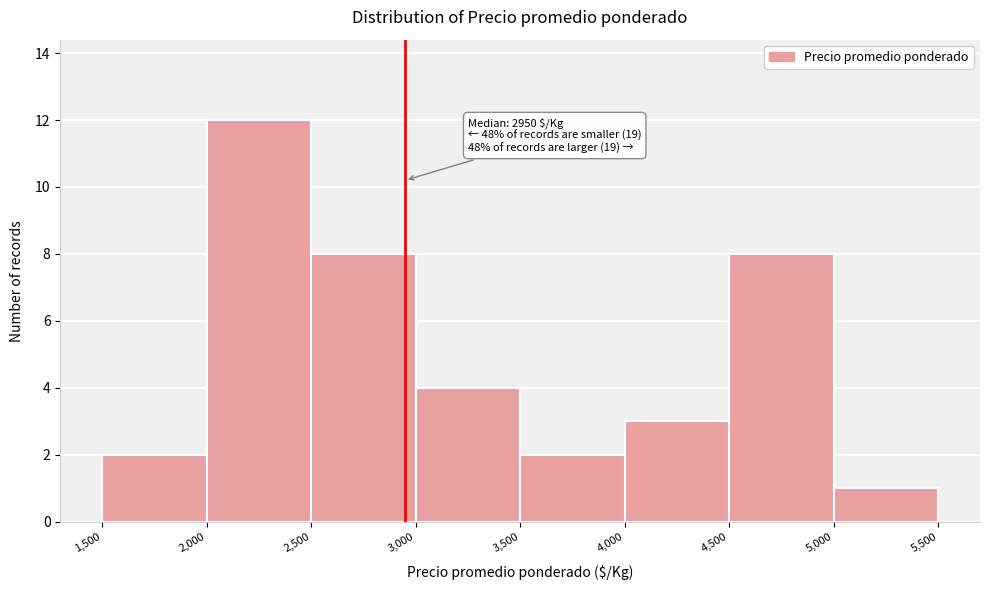

Over which range of the x-axis is the bar tallest?

2,000 to 2,500